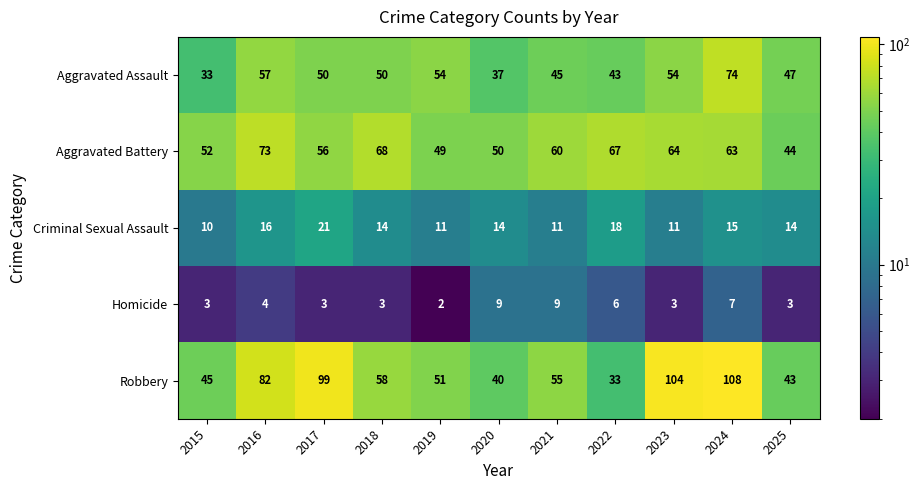

At which category is the sum across all series the highest?

2024